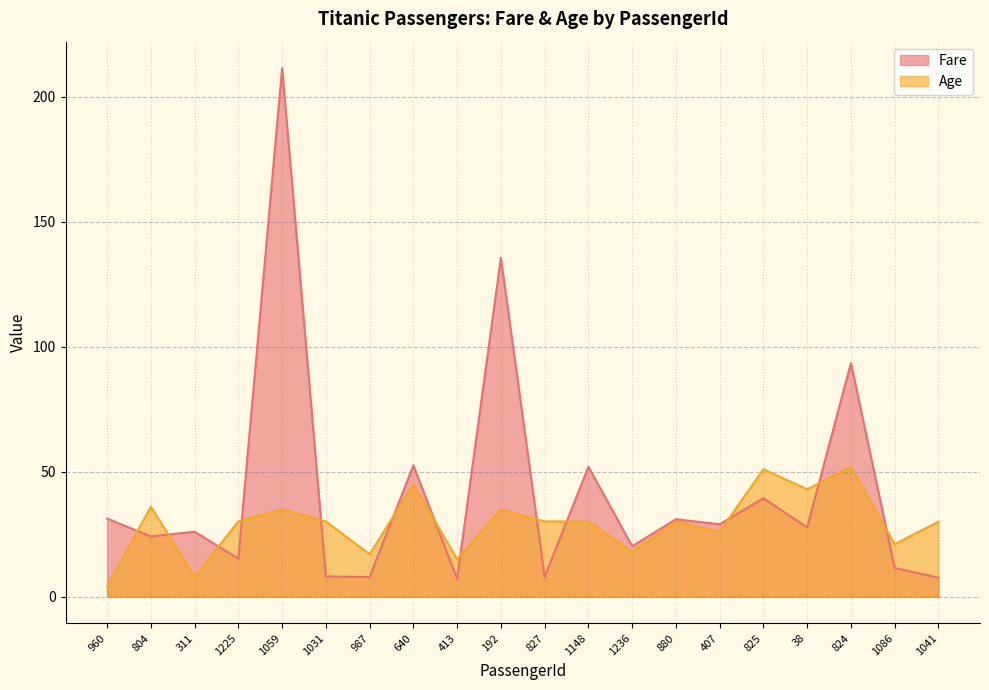

In Fare, how many points are higher than both neighbors (excluding endpoints)?

8